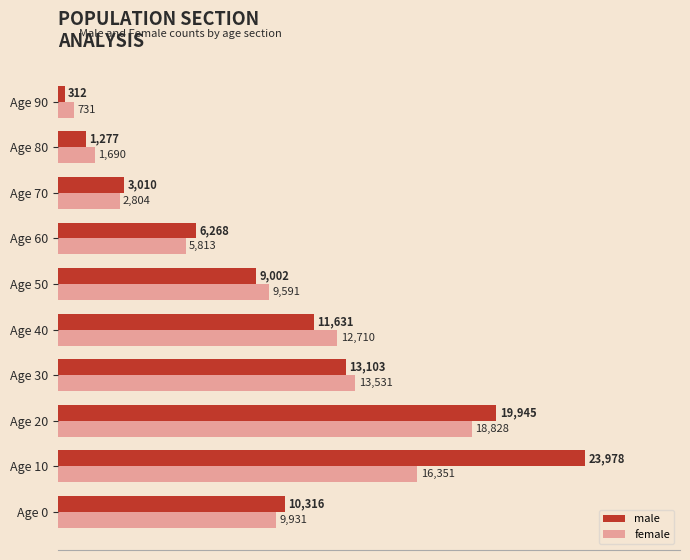

The female series shows 10423 at Age 20. True or false?

False